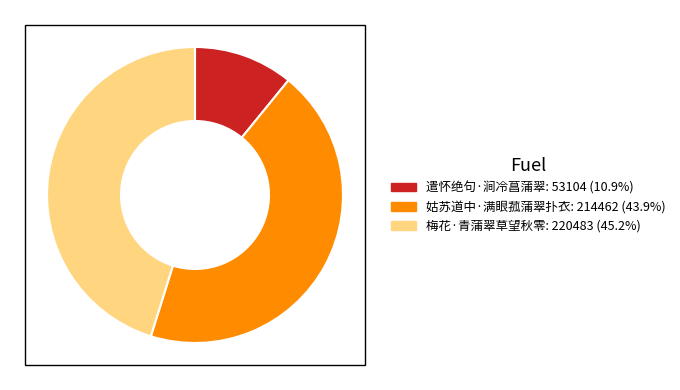

Is the sum of 遣怀绝句·涧冷菖蒲翠 and 梅花·青蒲翠草望秋零 greater than half?

Yes